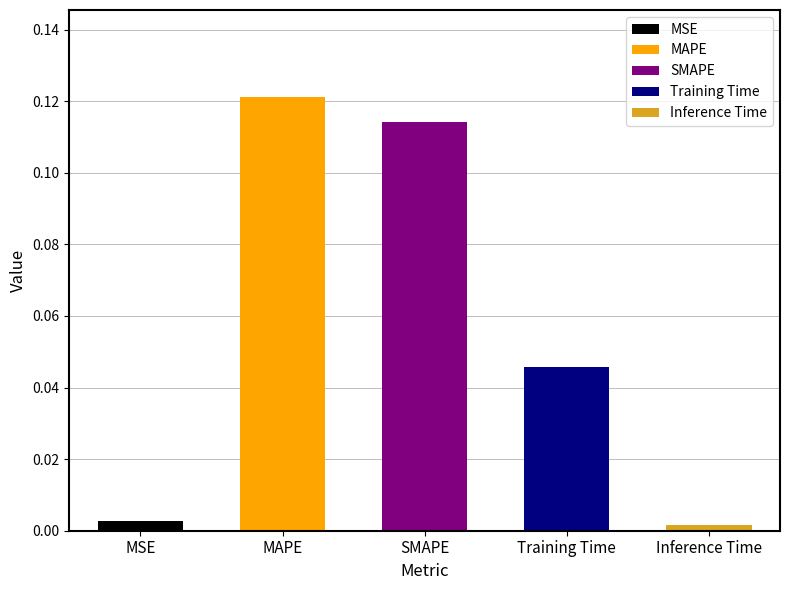

Which category has the highest value across all series?

MAPE